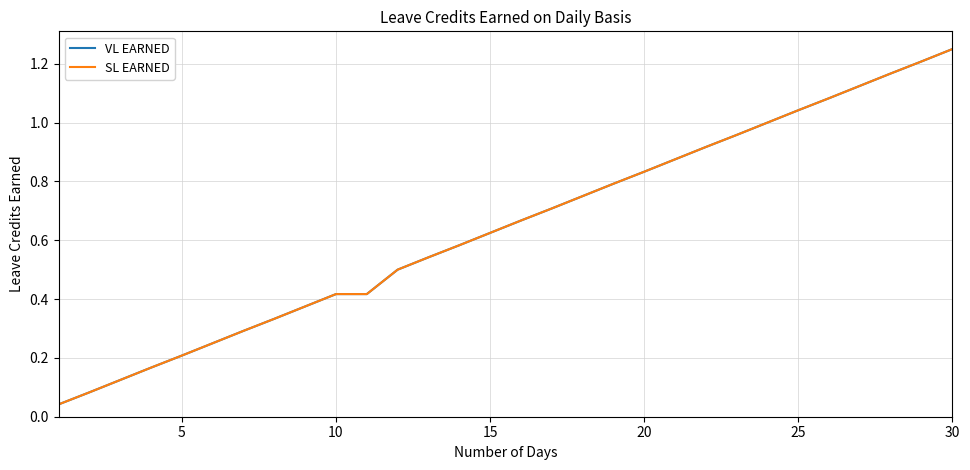

What is the average value of the SL EARNED series?

0.6